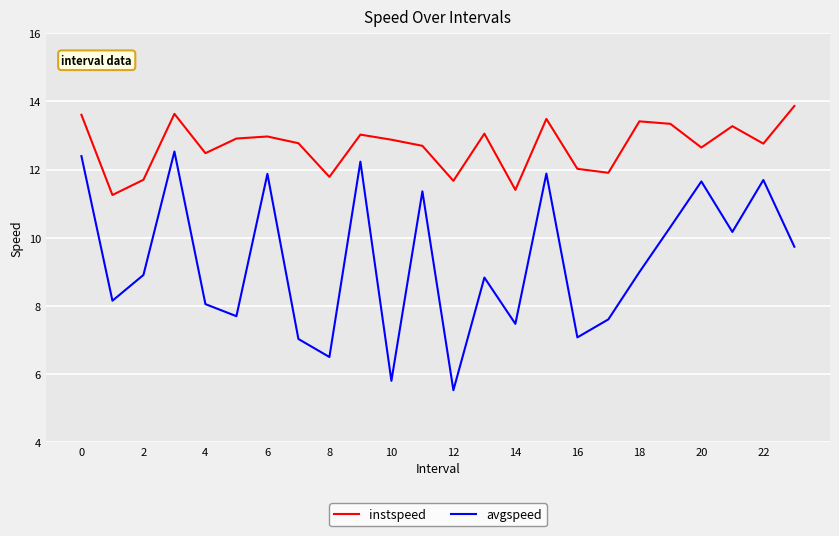

Rank the series by their maximum value, from lowest to highest.

avgspeed, instspeed